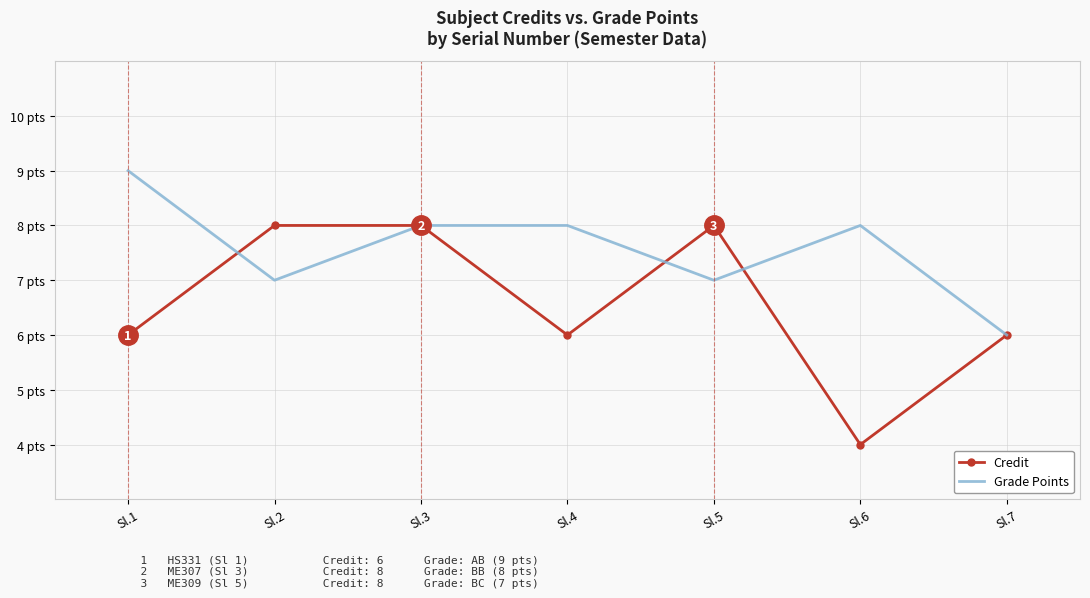

Where is the first local maximum for Credit?

Sl.5